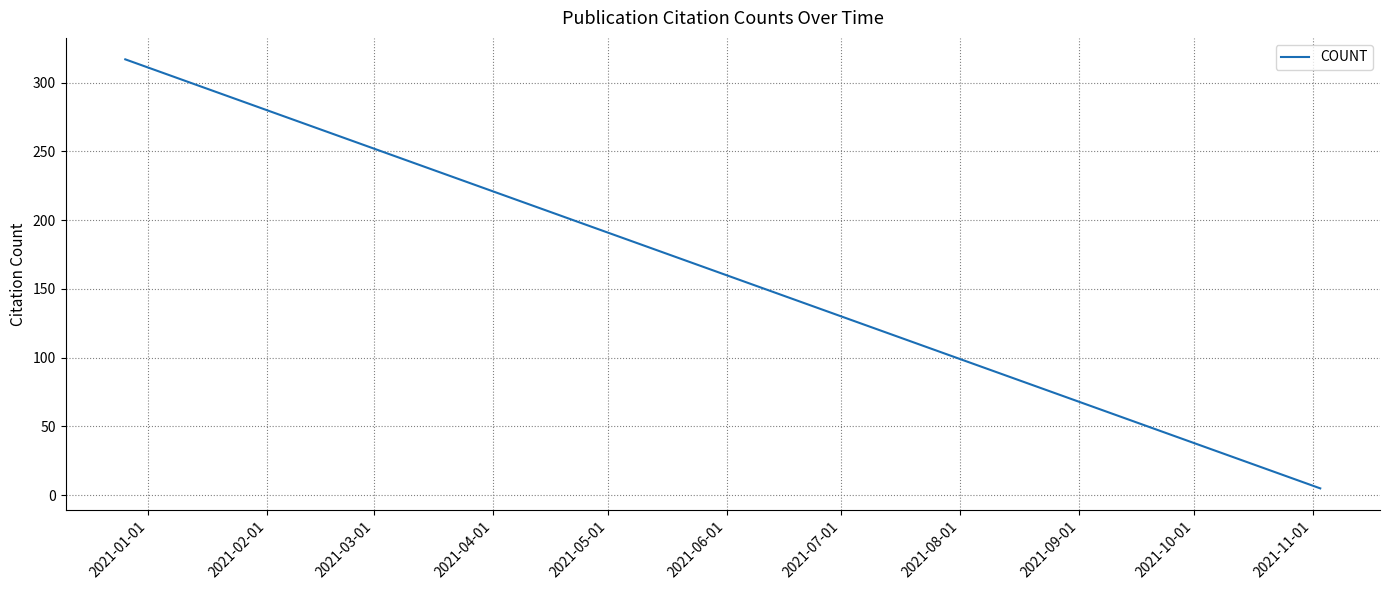

What is the difference between the maximum and minimum values?

312